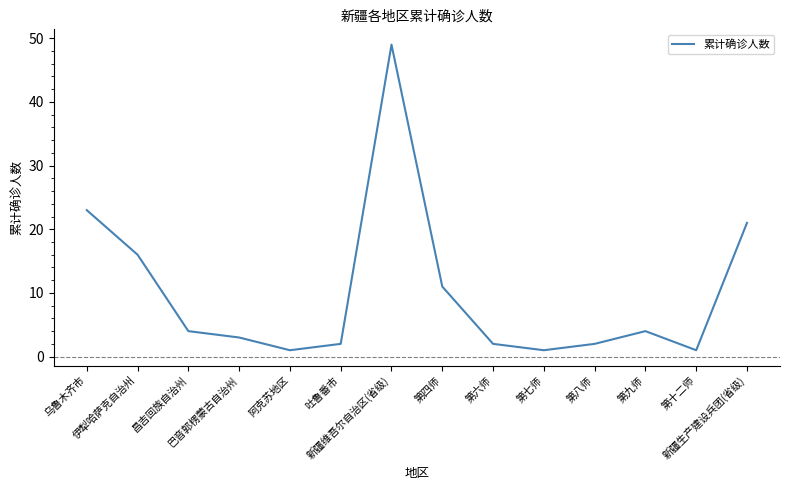

How many interior local peaks (higher than both neighbors) does the data have?

2